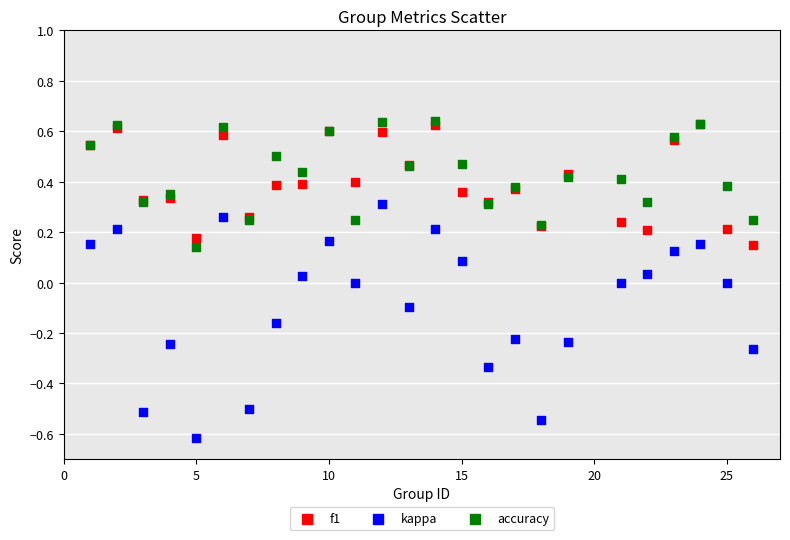

What are all the series names shown in the legend?

f1, kappa, accuracy